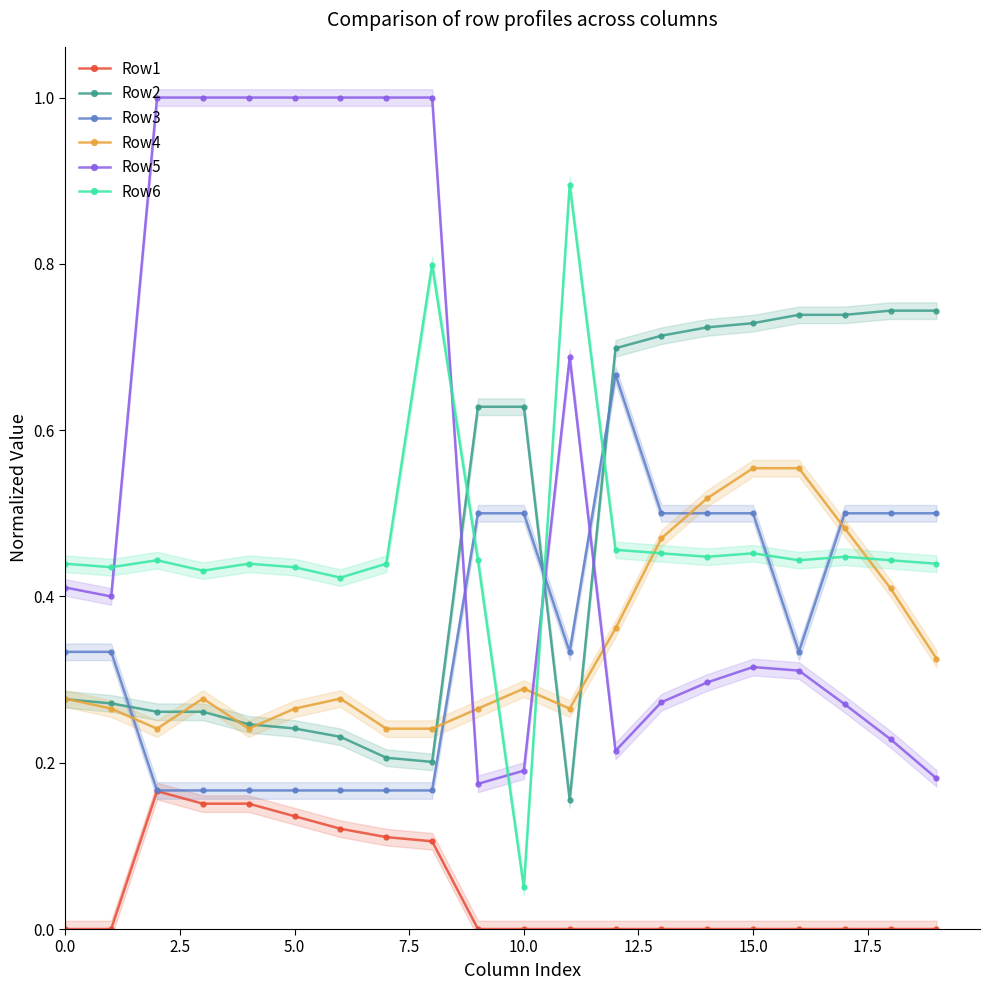

What is the difference between the second highest and second lowest values in the Row3 series?

0.3